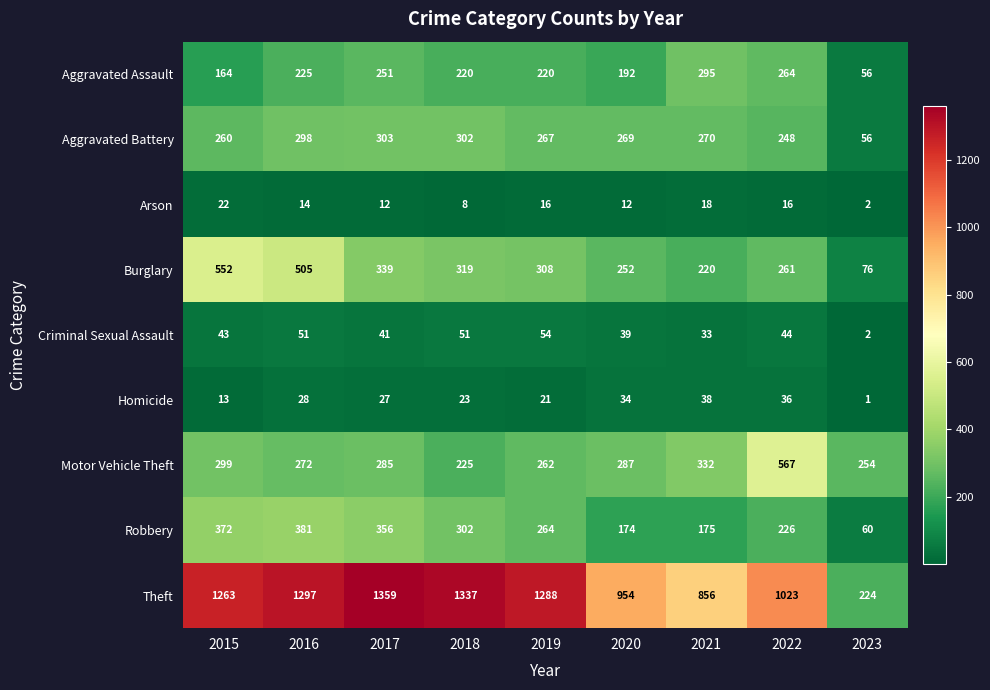

The value of Motor Vehicle Theft at 2019 is 175. True or false?

False